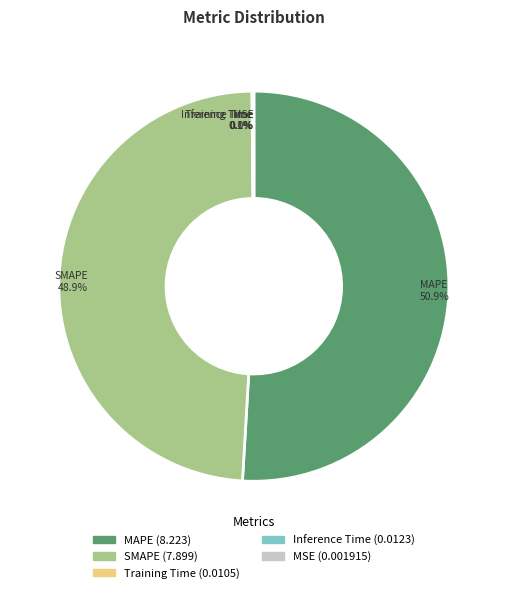

Which slice is the largest?

MAPE